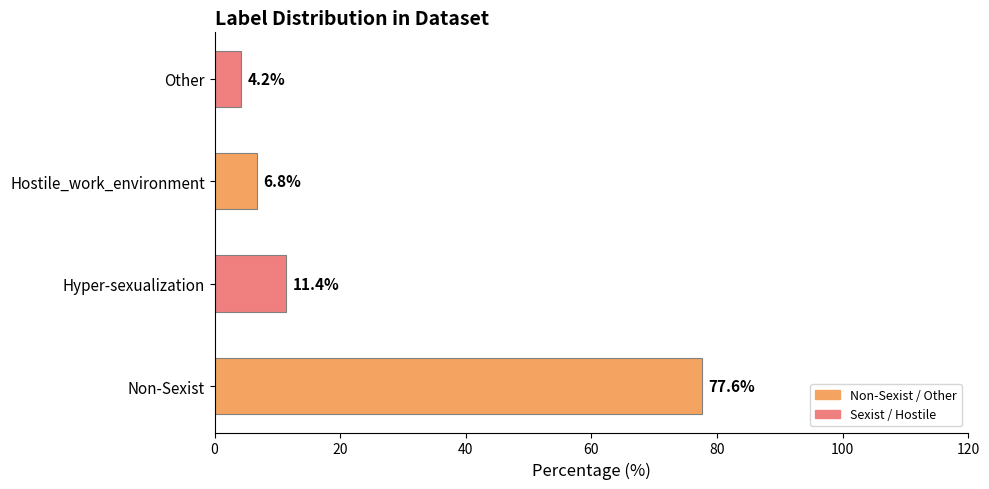

Reading top to bottom, transcribe all the data shown in this chart.

Other=4.2	Hostile_work_environment=6.8	Hyper-sexualization=11.4	Non-Sexist=77.6